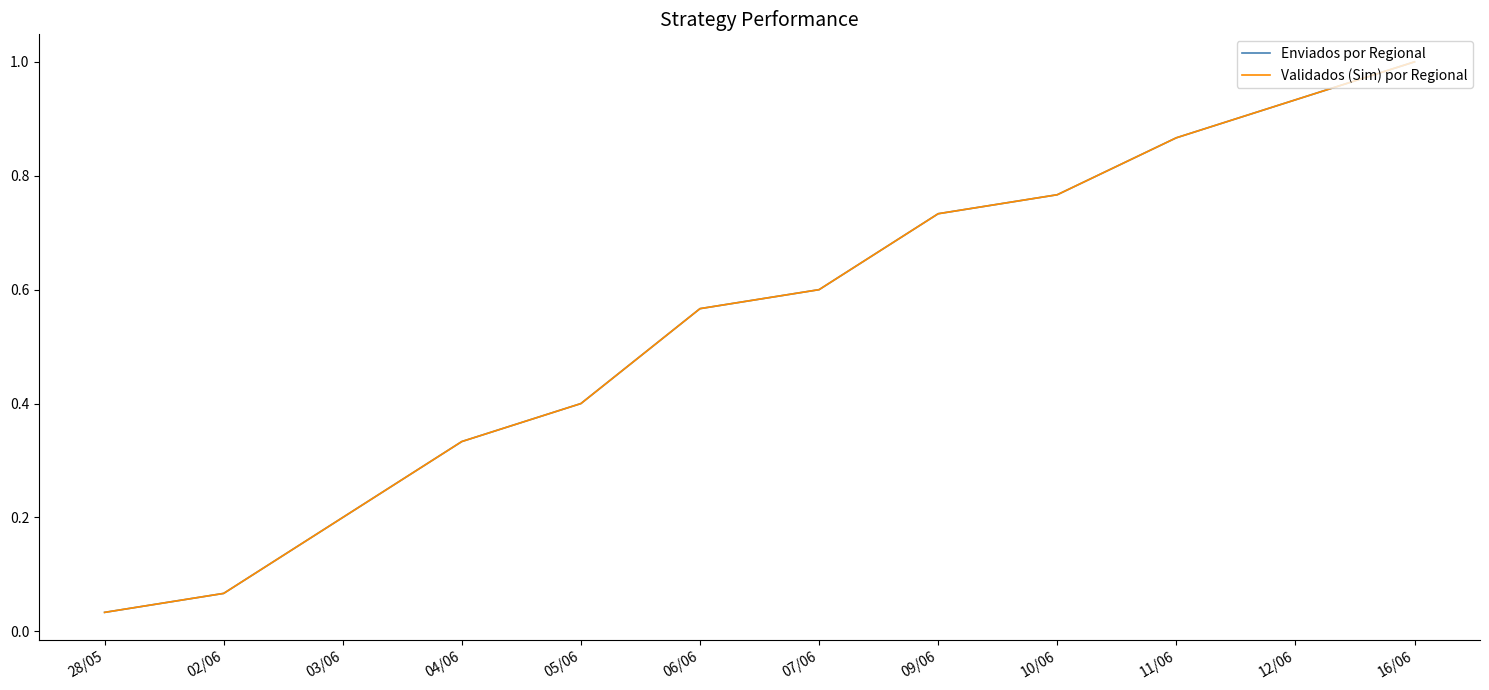

List the labels in order of Validados (Sim) por Regional value, largest first.

16/06, 12/06, 11/06, 10/06, 09/06, 07/06, 06/06, 05/06, 04/06, 03/06, 02/06, 28/05